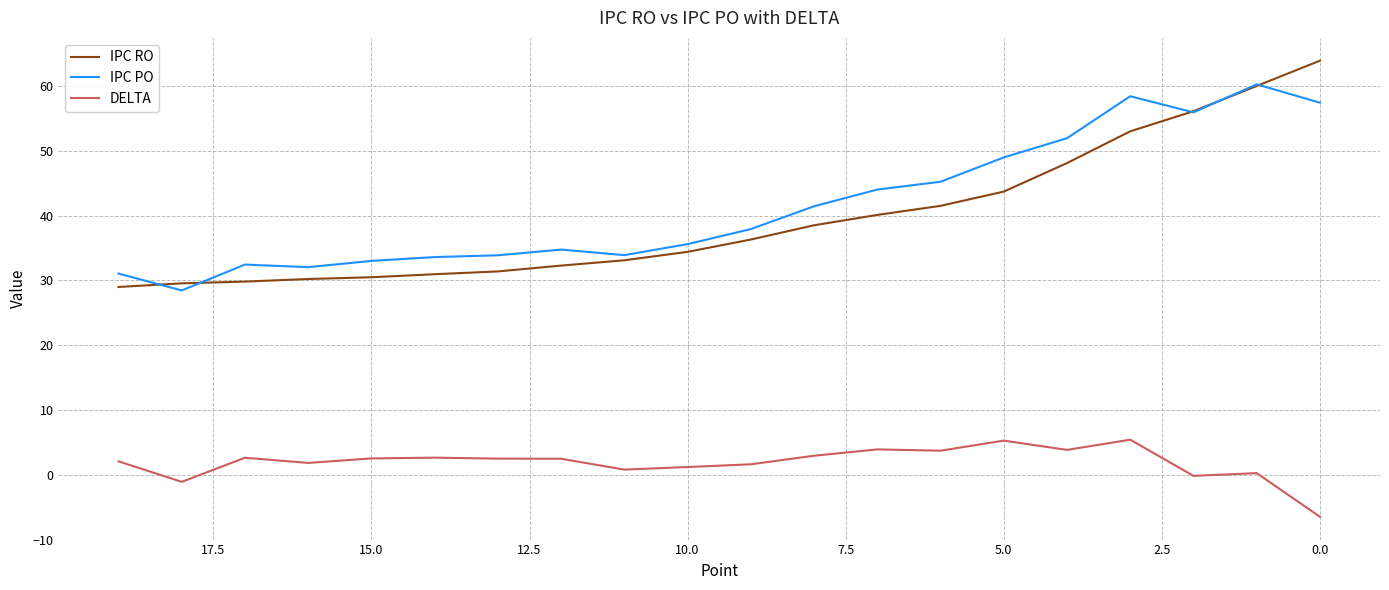

True or false: DELTA and IPC PO cross at least once.

False